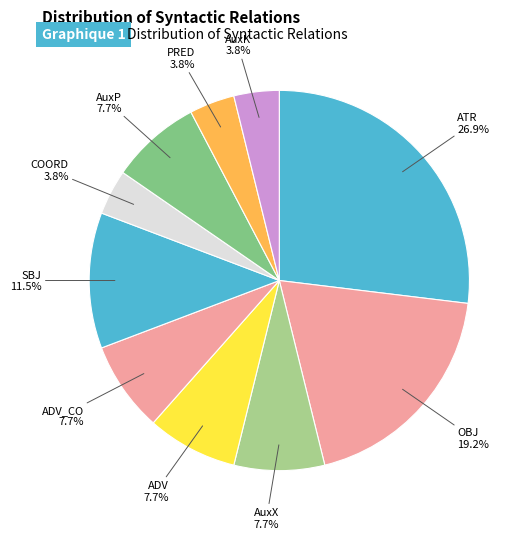

Do ATR and AuxK together represent more than half of the pie?

No